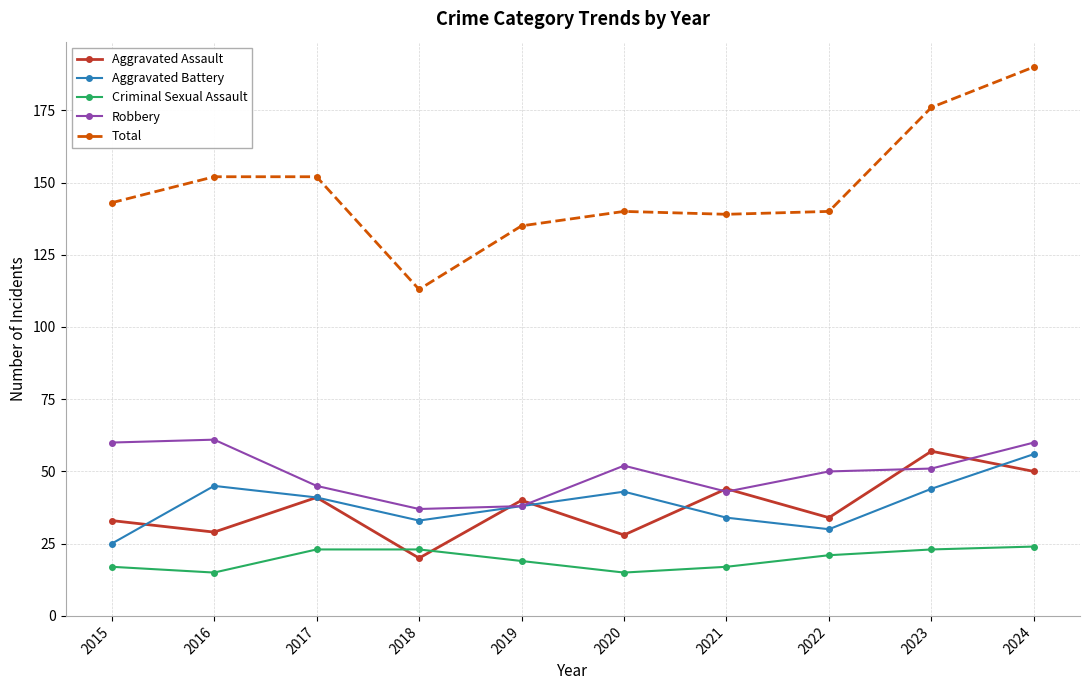

Is this an area chart (filled region under the line)?

No